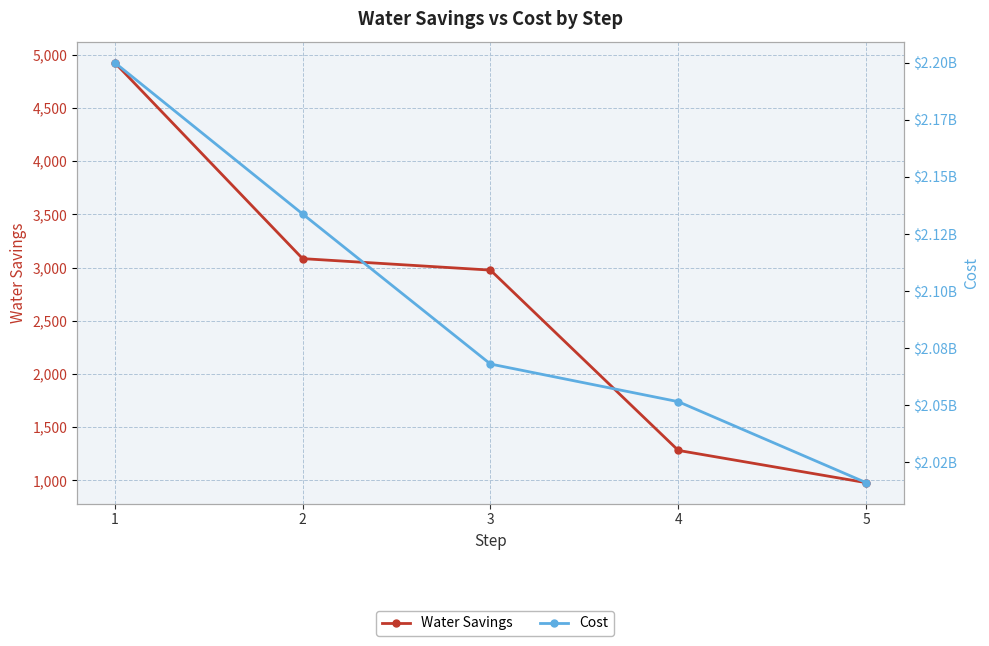

True or false: Cost and Water Savings cross at least once.

False